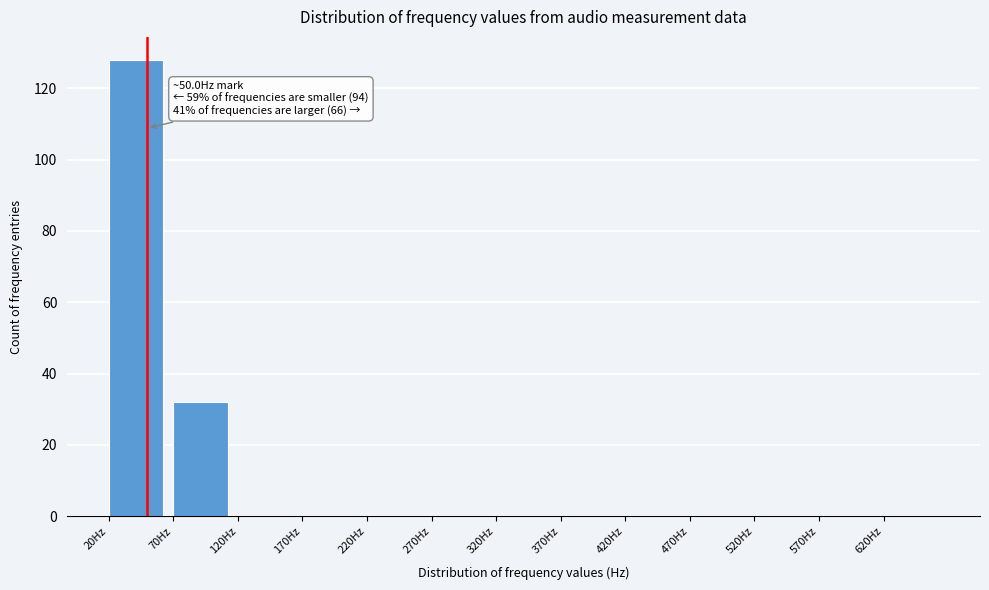

Which range on the x-axis has the tallest bar?

20 to 70